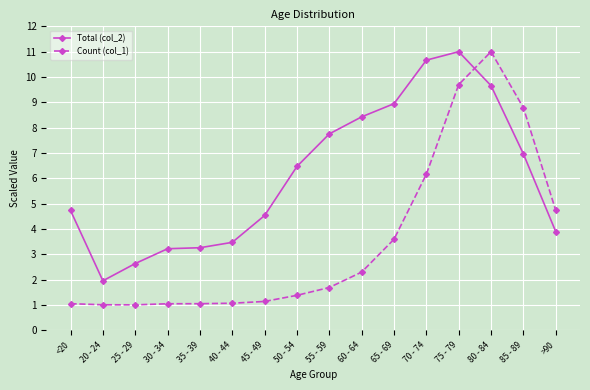

Where is the first local minimum for Total (col_2)?

20 - 24